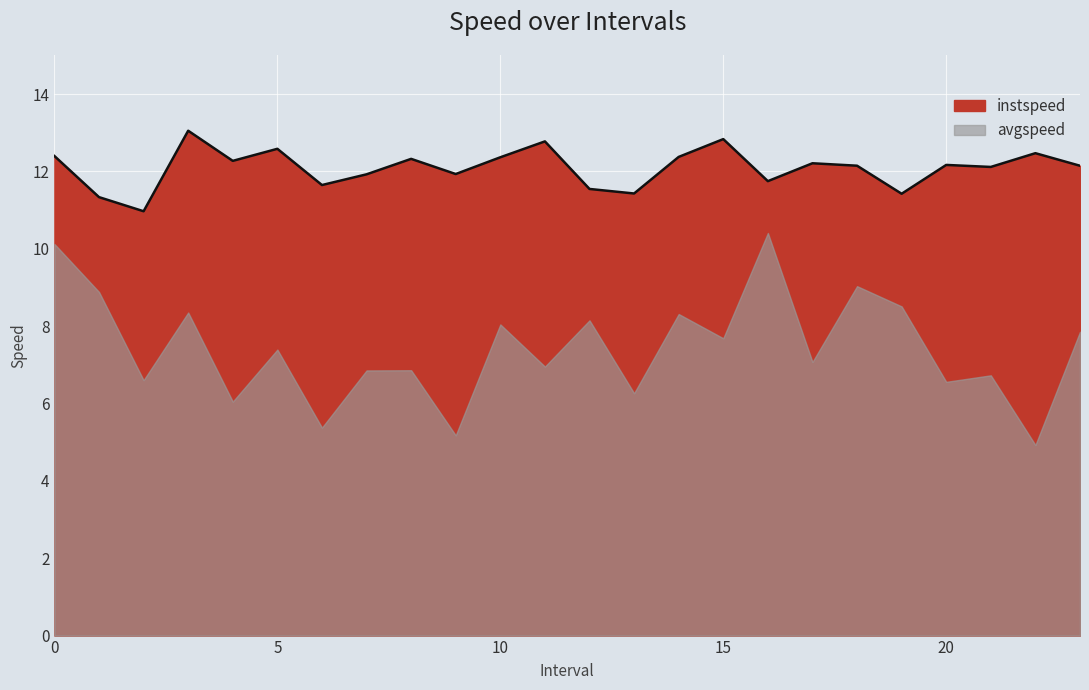

What is the average value?

12.1